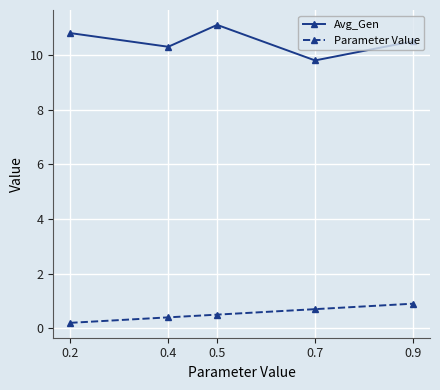

What is the value of the Parameter Value point at the 4th from the left?

0.7